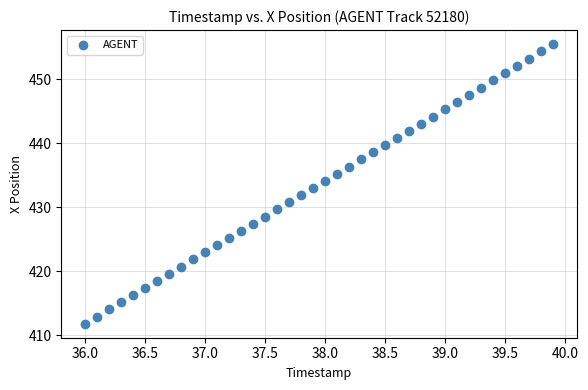

What is the range of Y values (max minus min)?

43.7